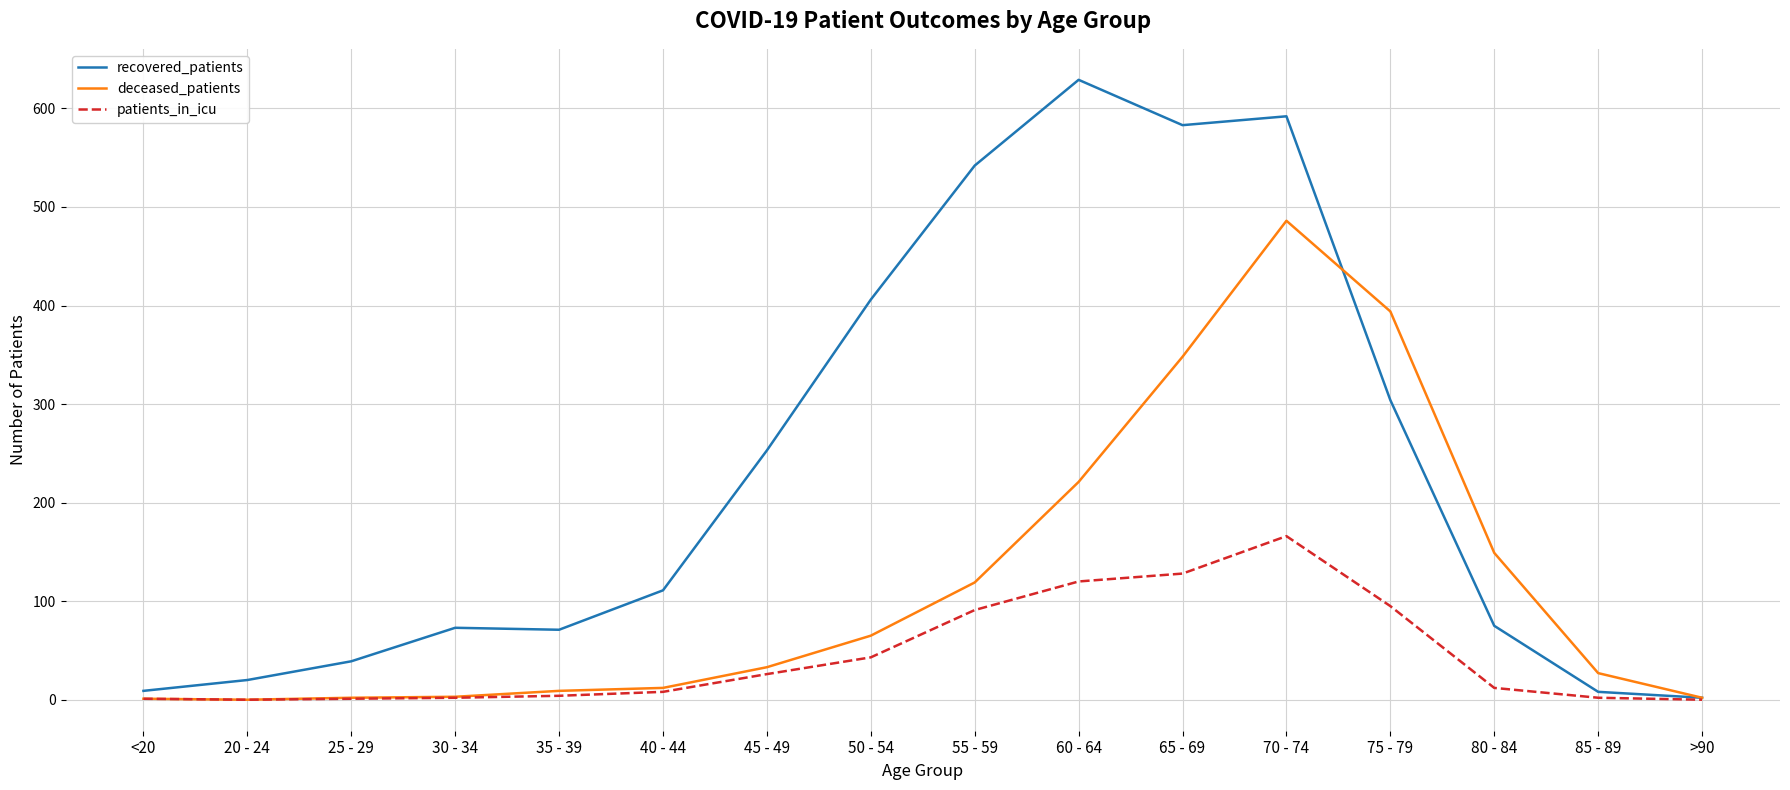

What is the maximum value shown in the chart?

629